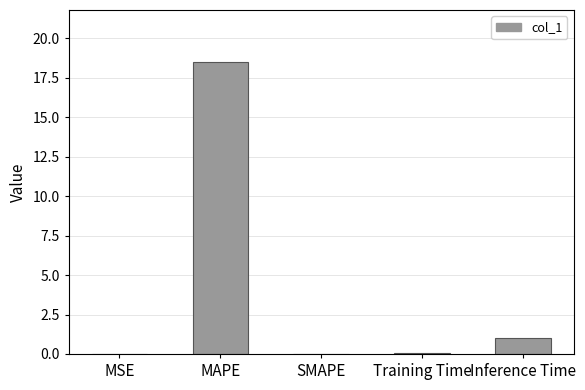

What is the greatest value displayed?

18.5